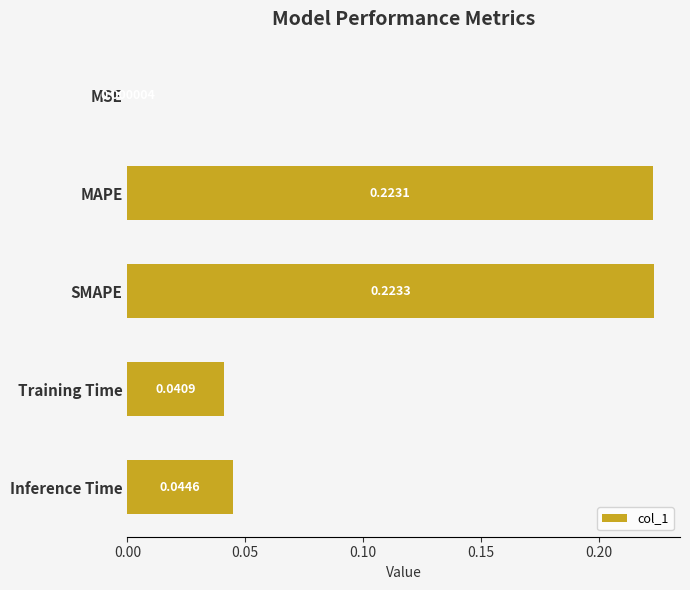

Which has a higher value, MAPE or Training Time?

MAPE